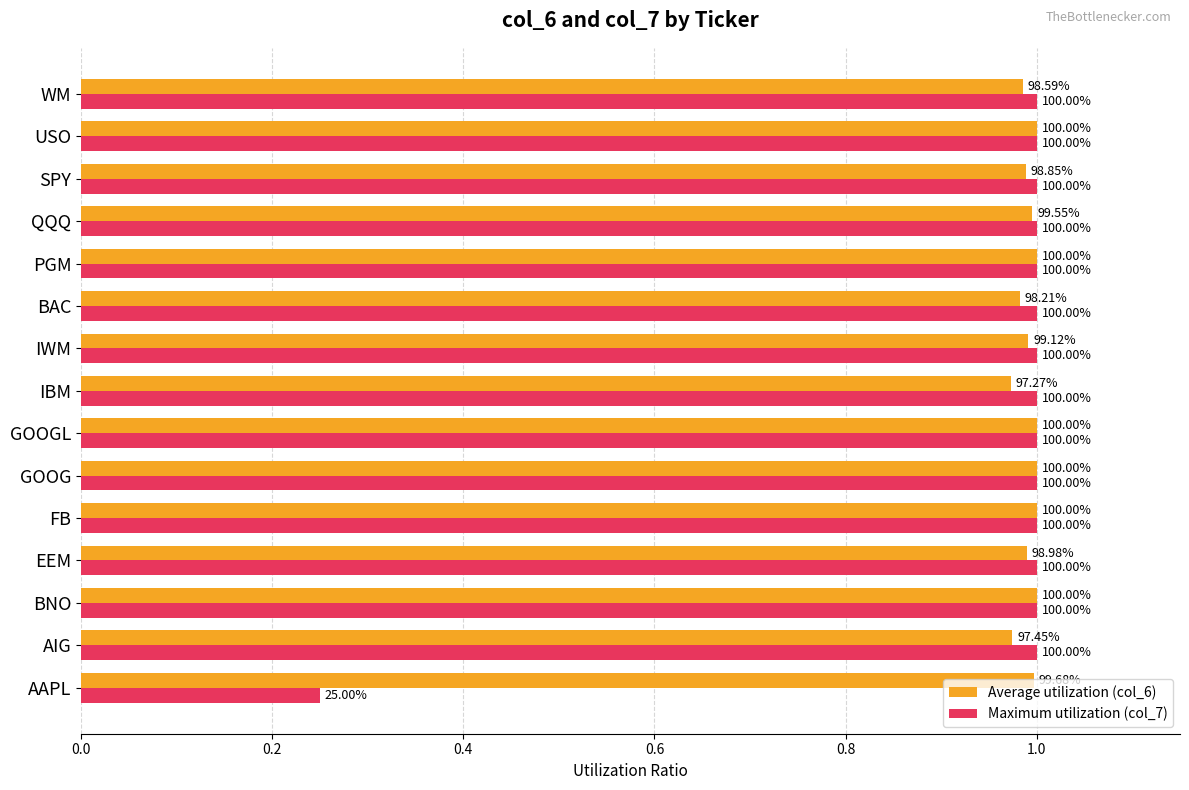

What are all the series names shown in the legend?

Average utilization (col_6), Maximum utilization (col_7)